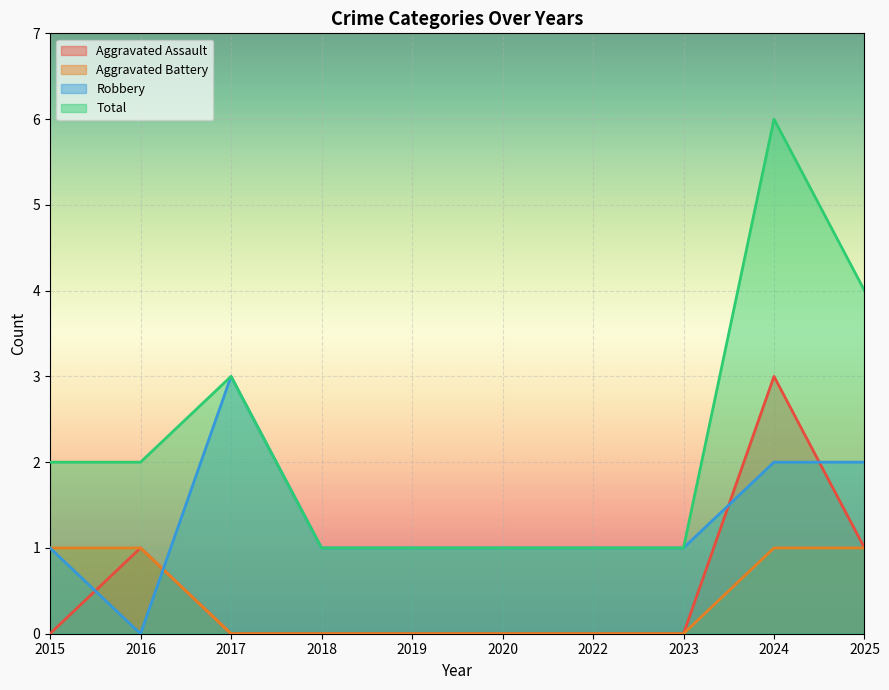

Which label corresponds to the smallest value in the chart?

2015